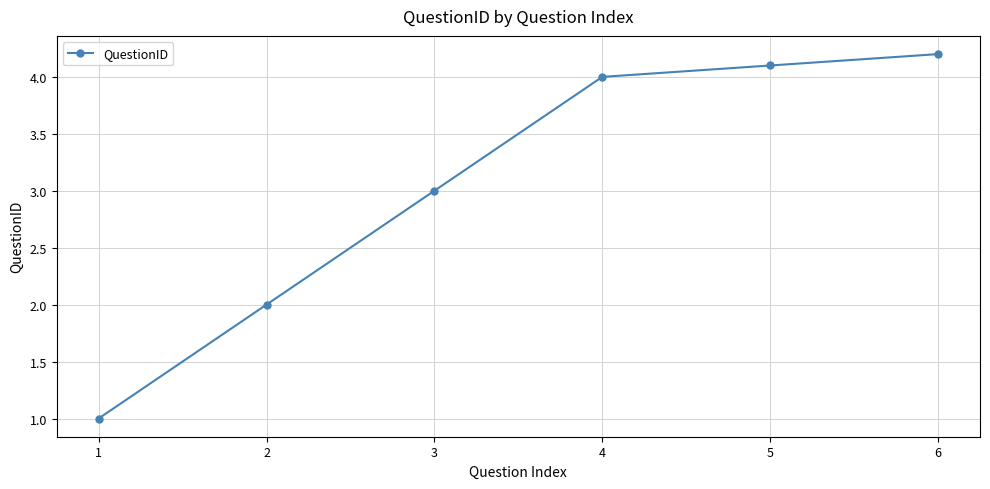

Reading left to right, extract all data points from this chart.

1=1.0	2=2.0	3=3.0	4=4.0	5=4.1	6=4.2